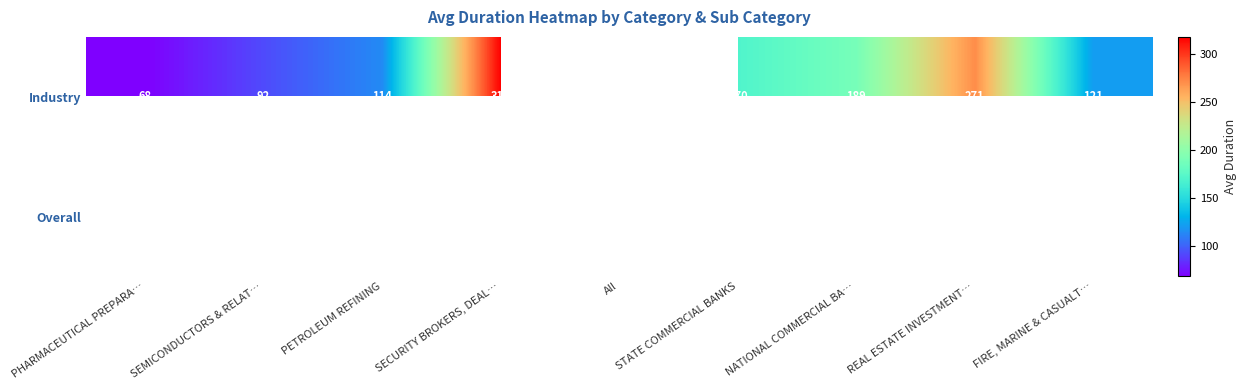

True or false: Industry has a value of 68 at PHARMACEUTICAL PREPARA….

True